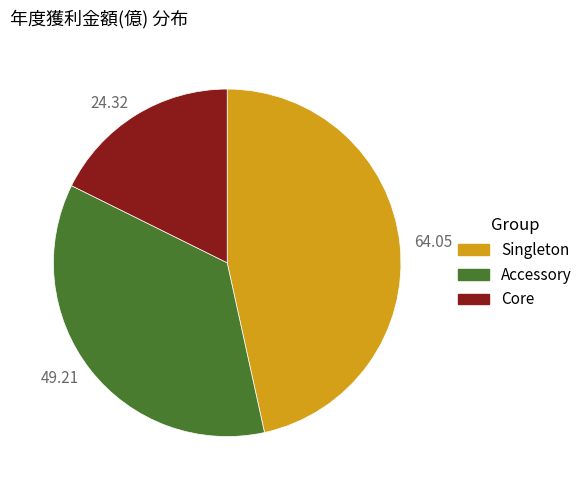

Between 24.32 and 49.21, which is larger?

49.21